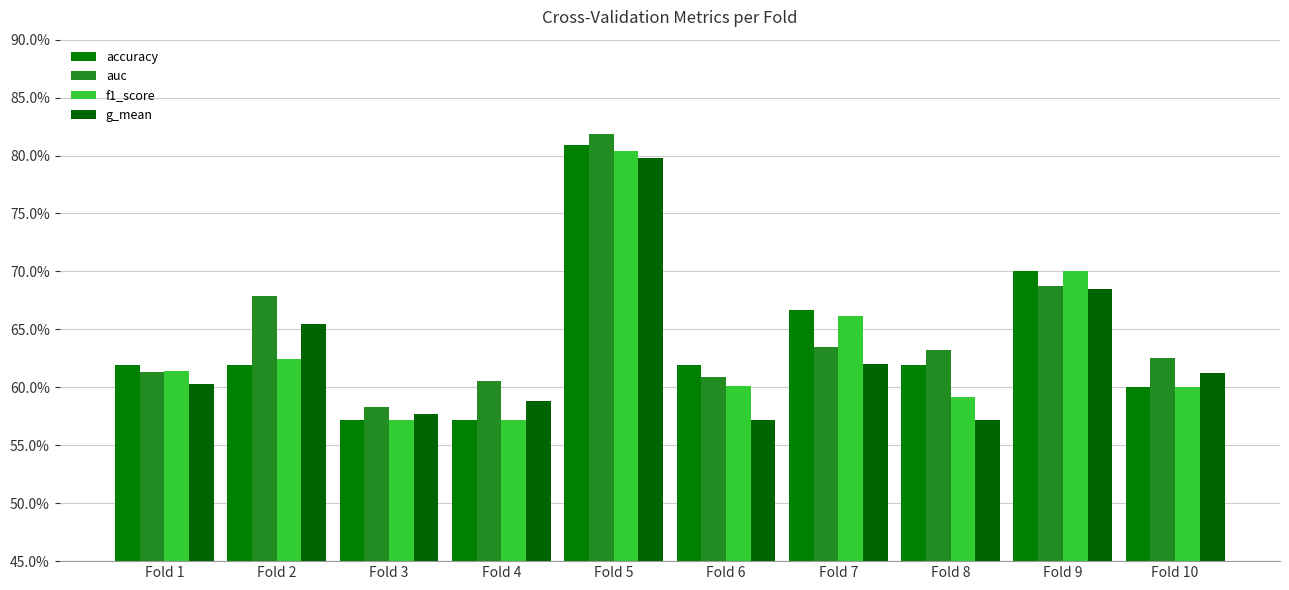

Are the bars horizontal?

No